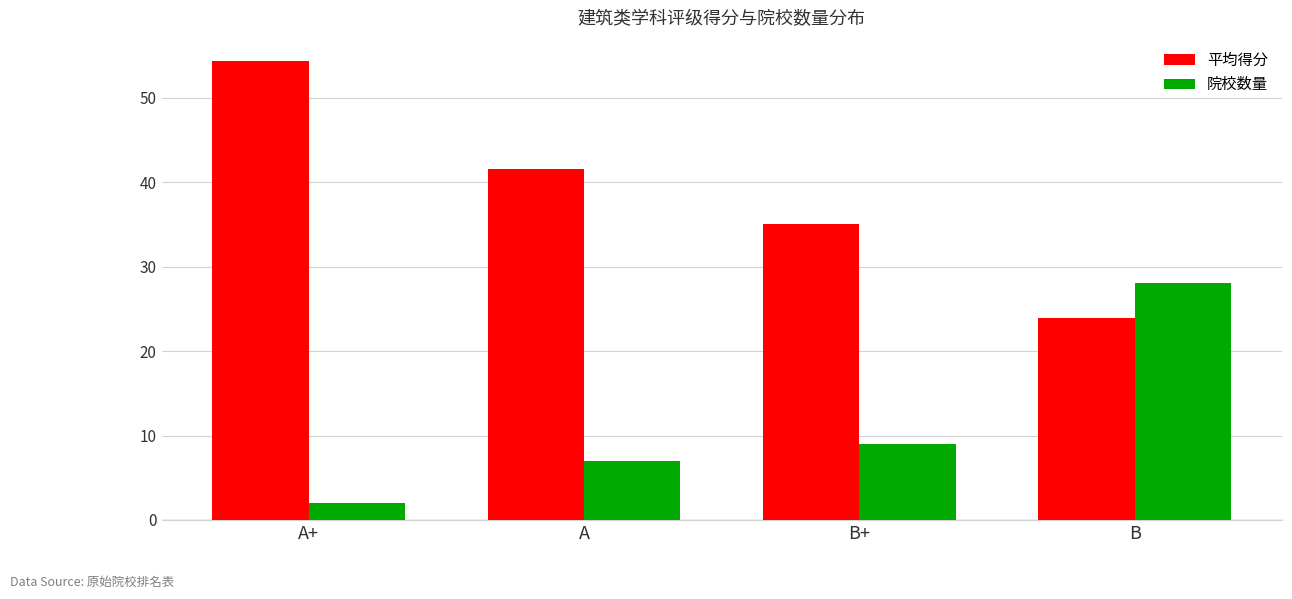

What is the difference between the 平均得分 values at B+ and A?

6.6